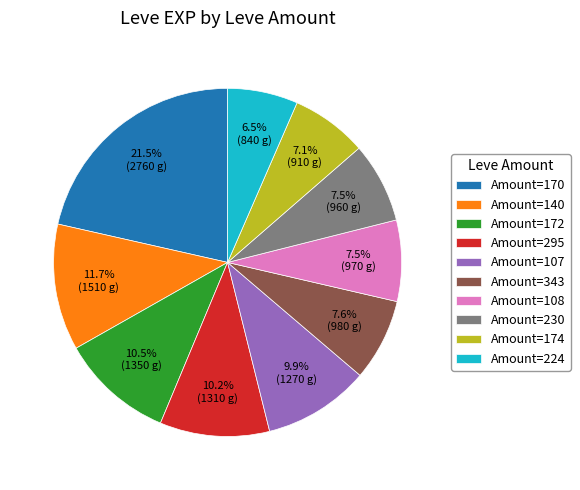

Is the sum of Amount=230 and Amount=170 greater than half?

No